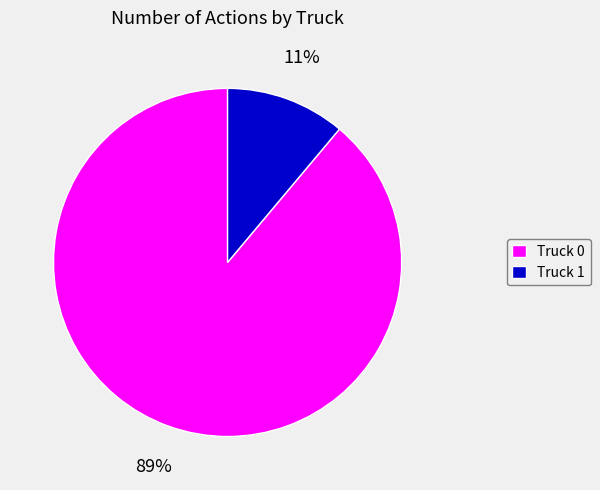

Which has a higher value, Truck 1 or Truck 0?

Truck 0